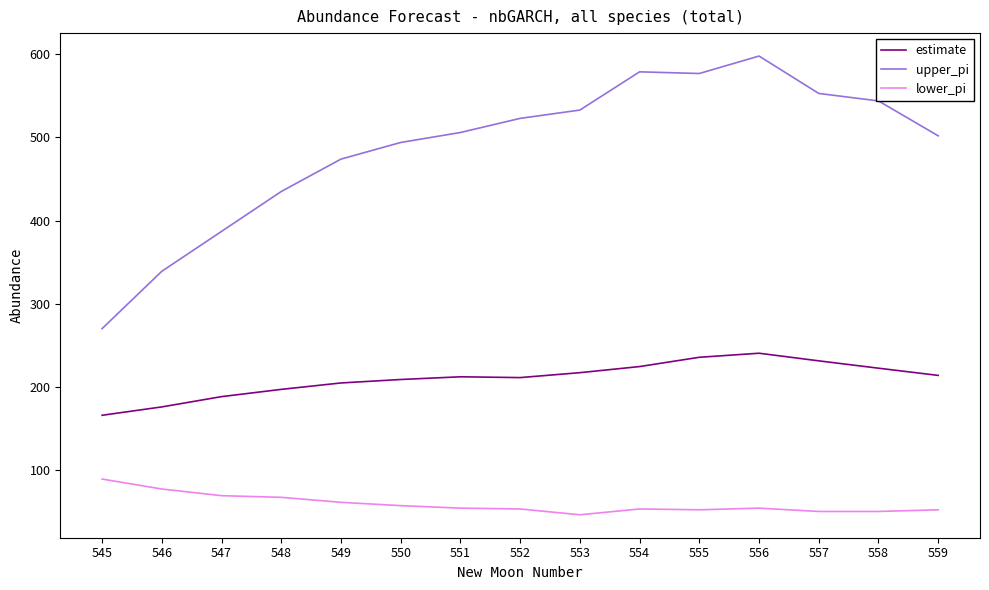

Is the value of lower_pi at 548 greater than the value of estimate at 556?

No